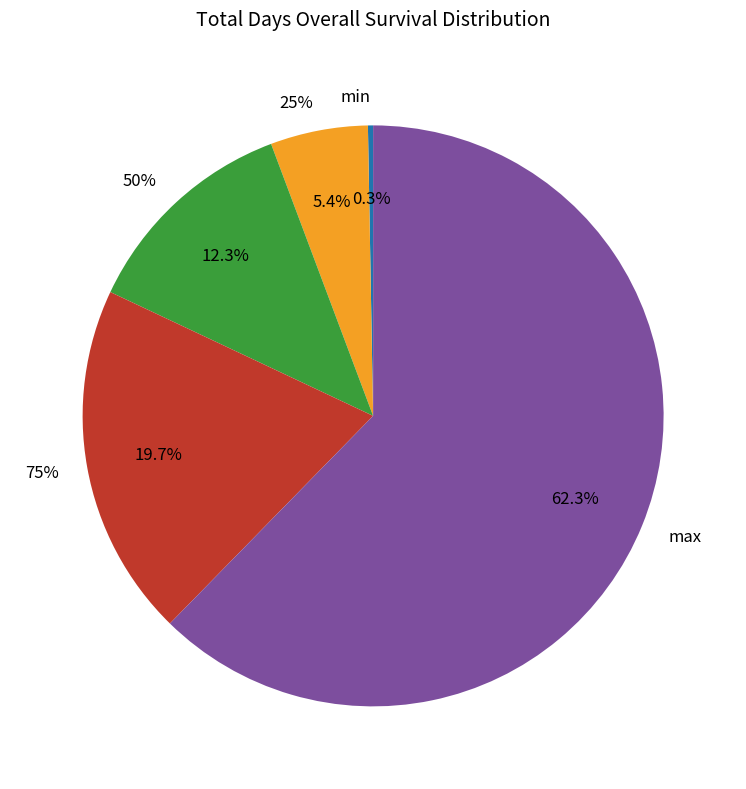

Is it true that 50% is 1% of the pie?

False